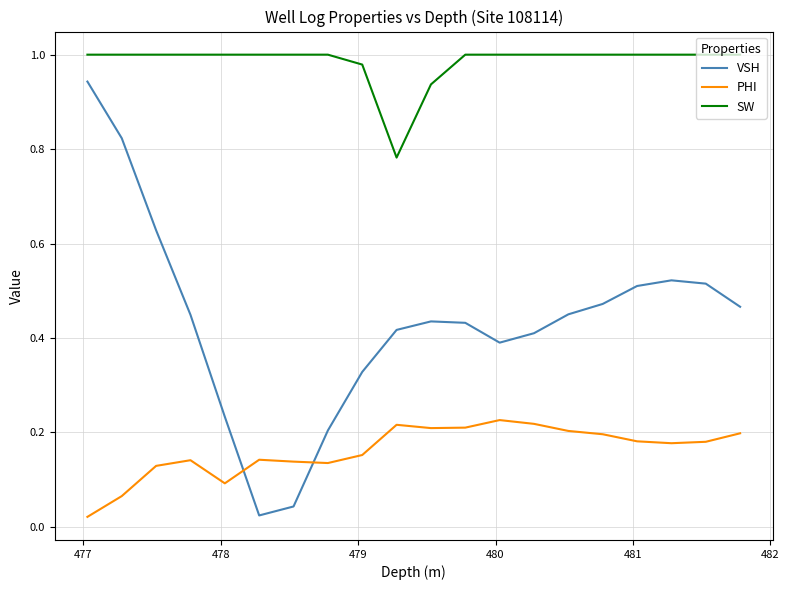

Which series has the widest spread of values?

VSH